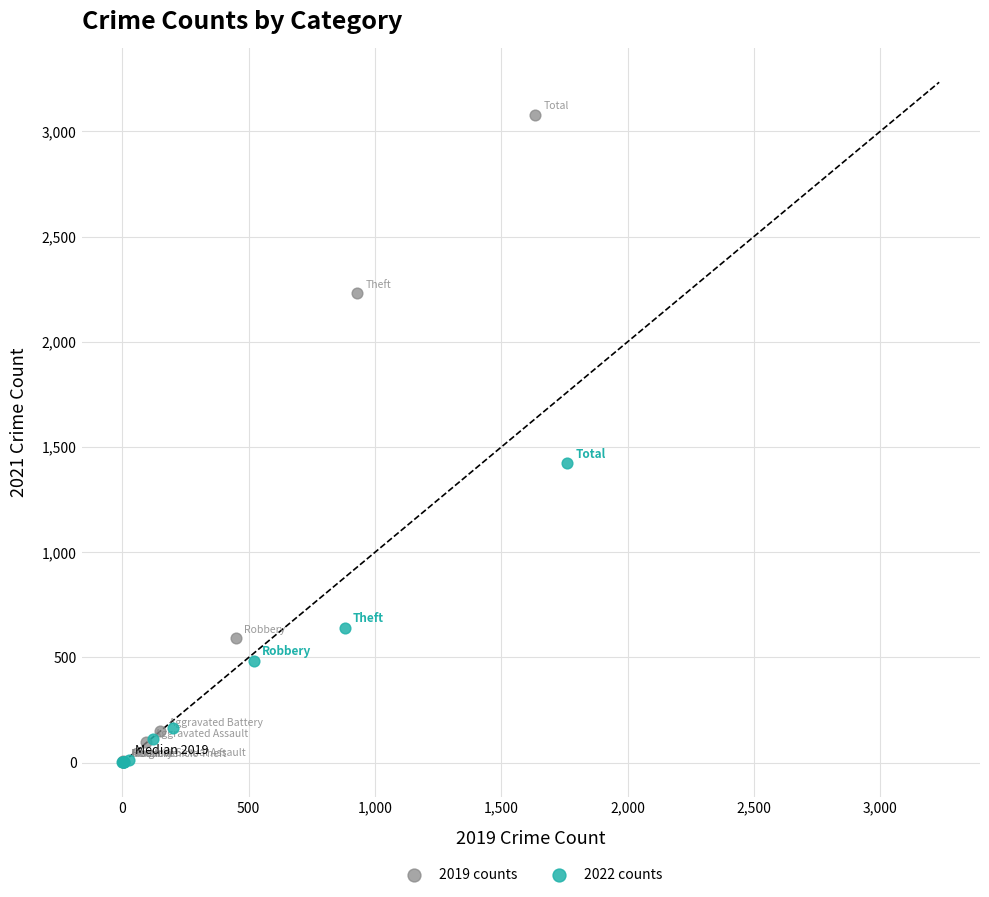

Which series contains the highest Y value?

2019 counts